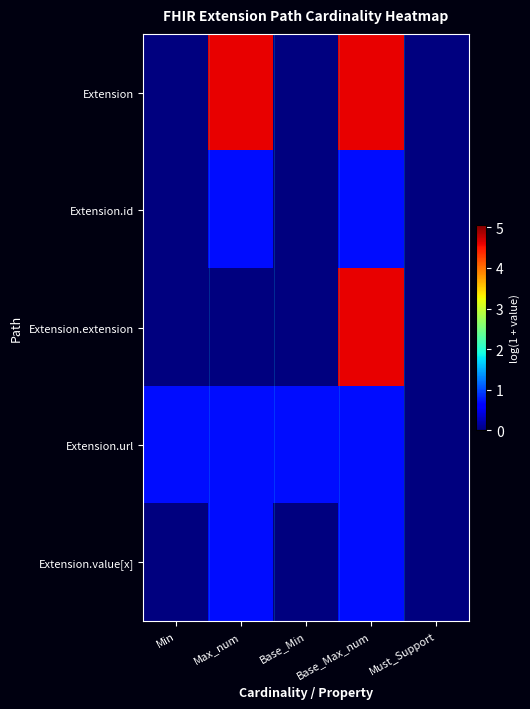

Between Base_Max_num and Max_num, which is larger?

Base_Max_num